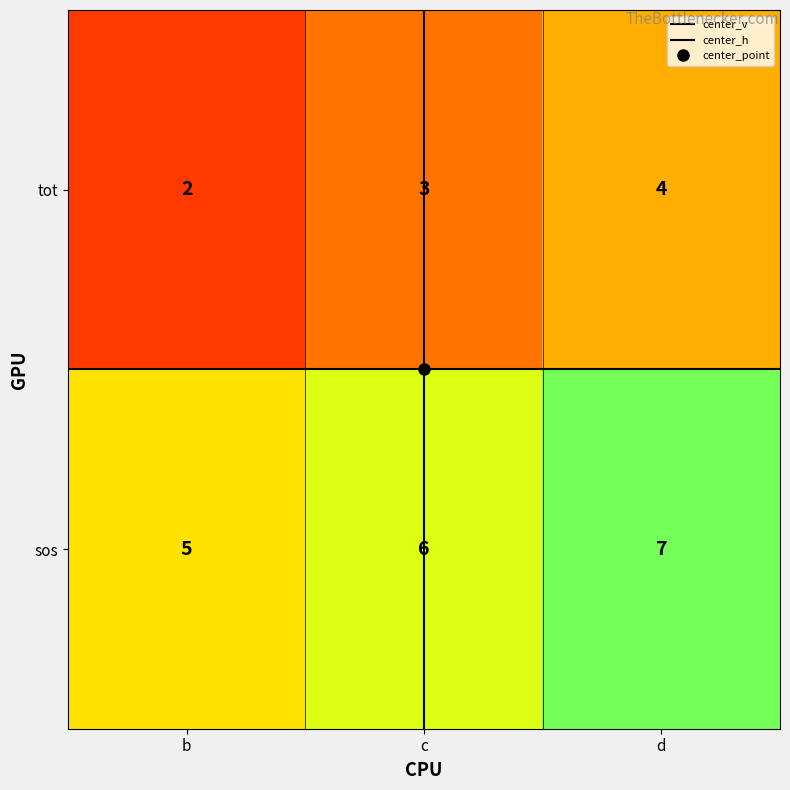

Reading left to right, extract all data points from this chart.

tot: b=2	c=3	d=4
sos: b=5	c=6	d=7